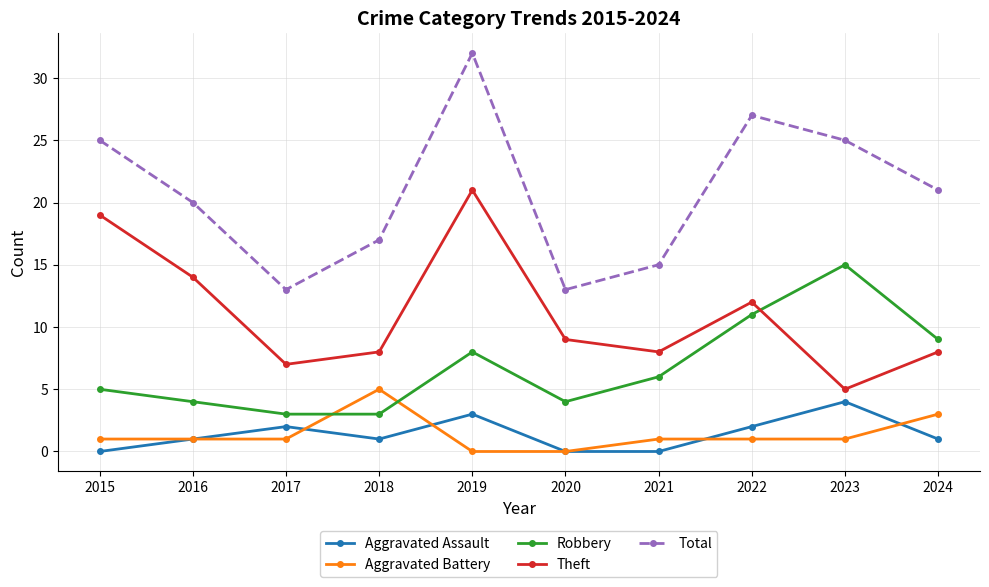

Which series ends up on top after the final intersection of Theft and Robbery?

Robbery